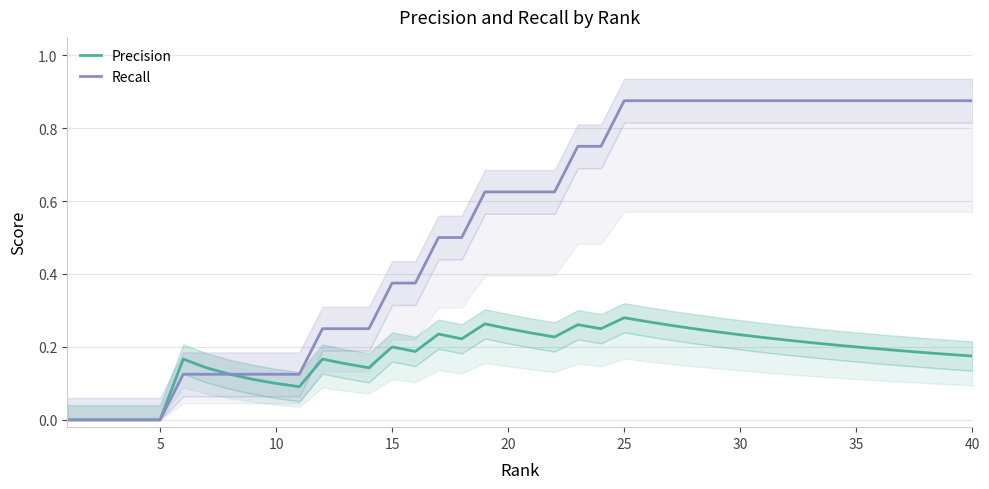

How many lines are shown in the chart?

2